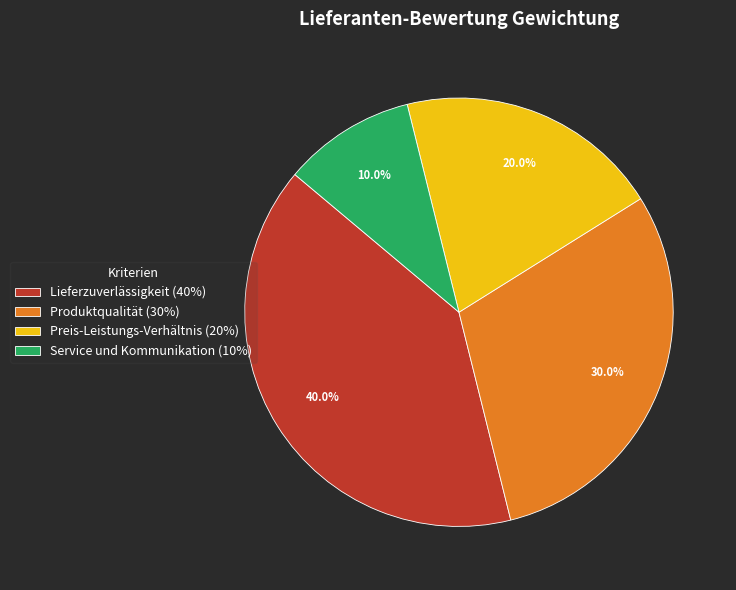

Rank the categories by value from highest to lowest.

Lieferzuverlässigkeit, Produktqualität, Preis-Leistungs-Verhältnis, Service und Kommunikation